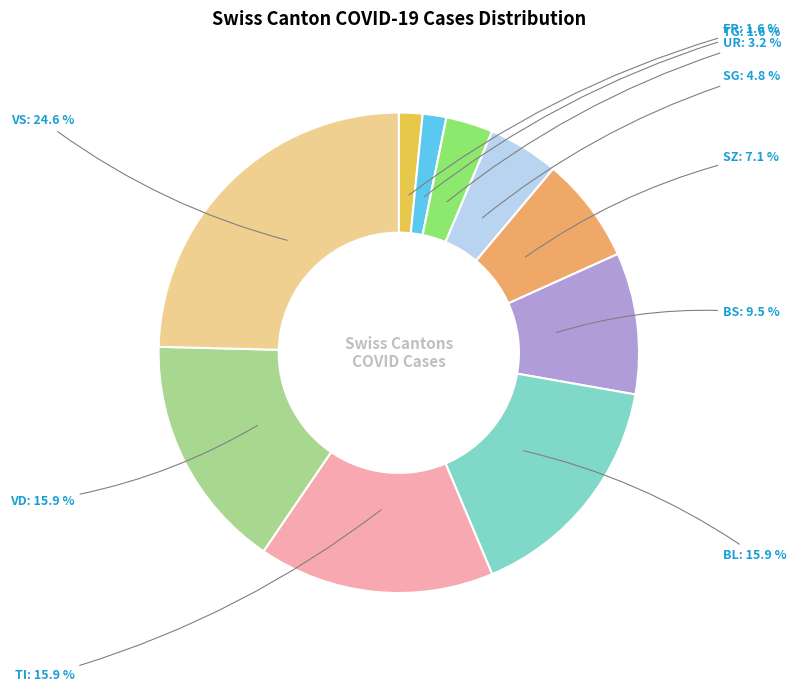

Does TG account for over 50% of the chart?

No